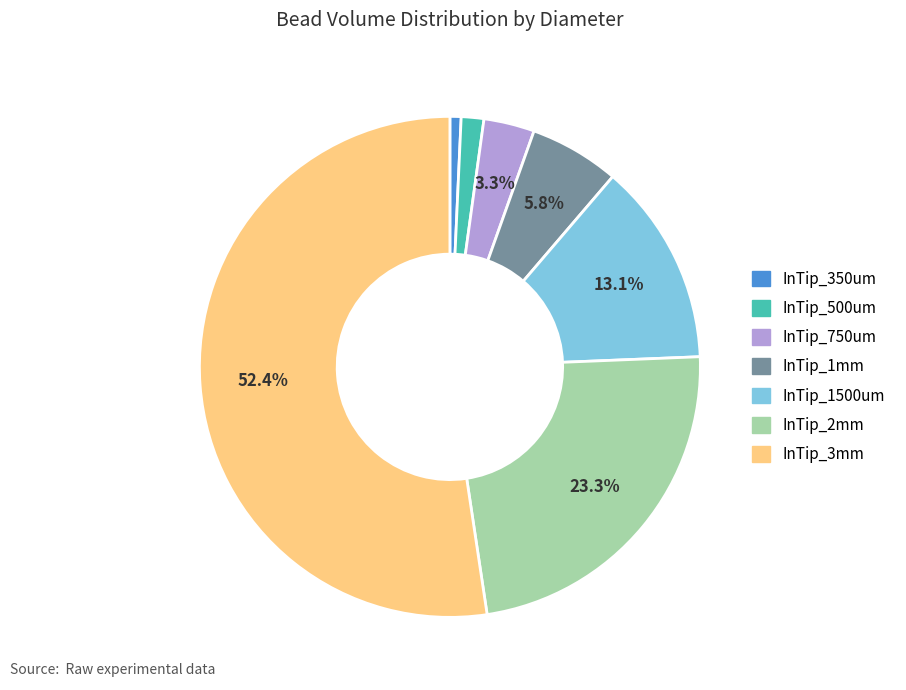

Is there any slice that represents more than half of the pie?

Yes